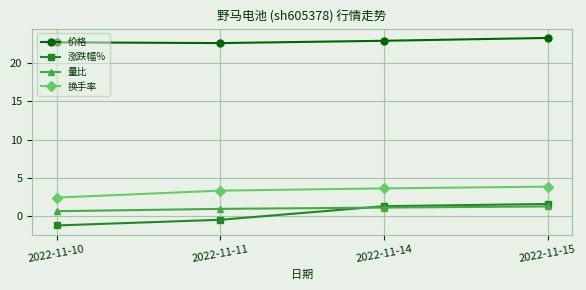

List the labels in order of 换手率 value, largest first.

2022-11-15, 2022-11-14, 2022-11-11, 2022-11-10